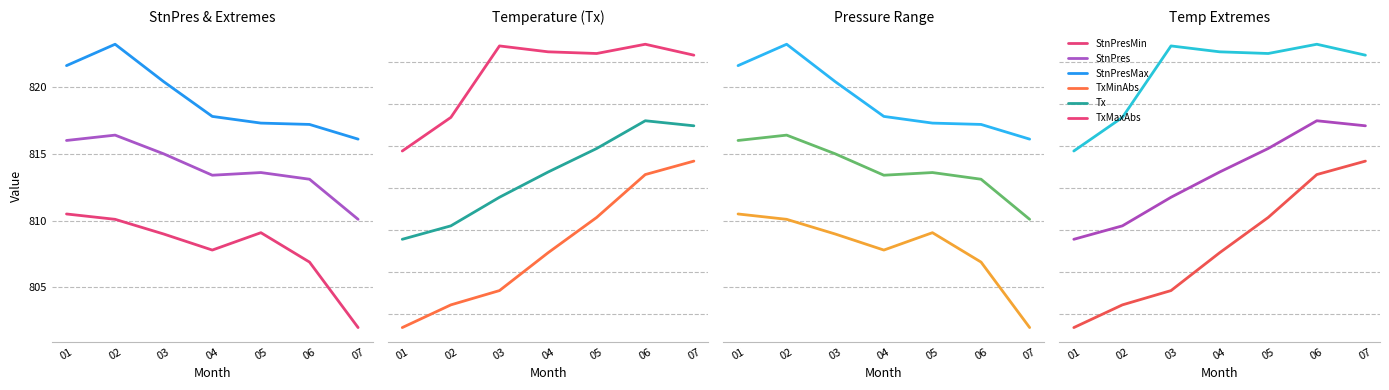

Is it true that StnPresMin equals 806.9 at 06?

True